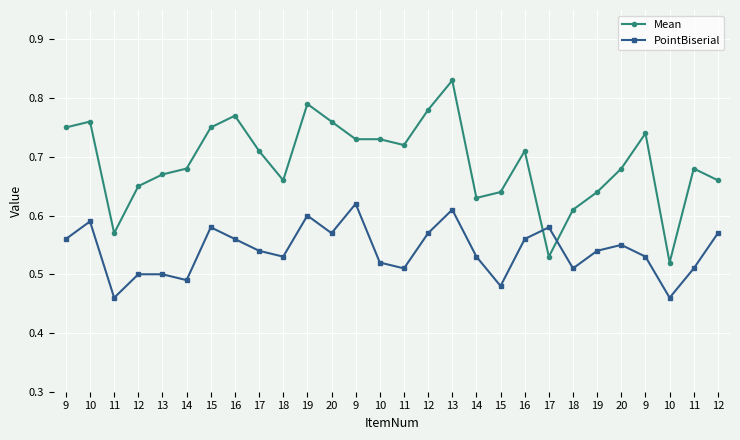

What are all the series names shown in the legend?

Mean, PointBiserial